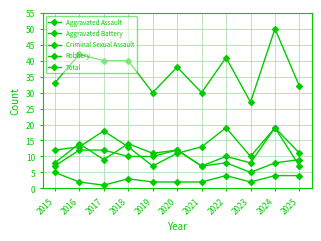

What is the total value across all series at 2023?

52